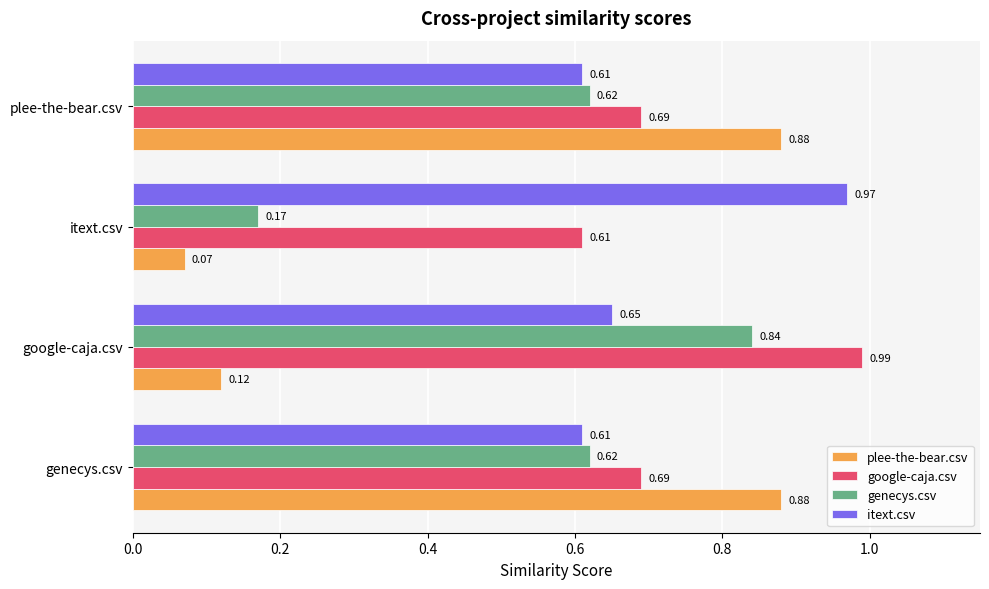

Which series has the largest range (max minus min)?

plee-the-bear.csv